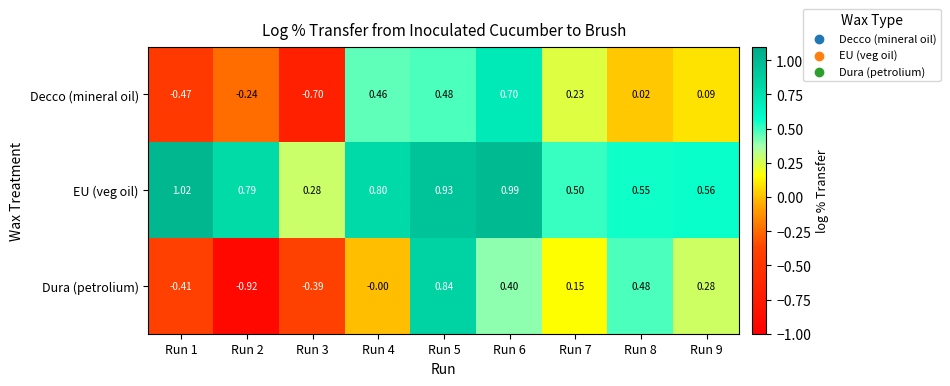

Between Run 2 and Run 6, which series saw the biggest shift?

Dura (petrolium)